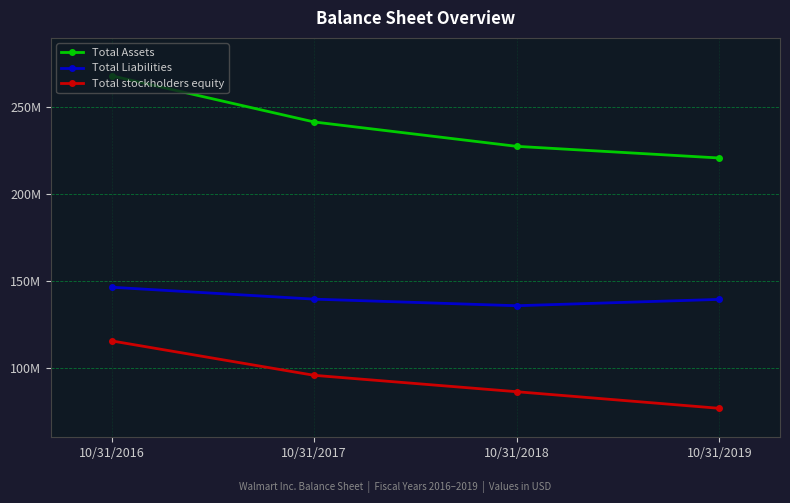

What is the difference between the Total Liabilities values at 10/31/2016 and 10/31/2019?

7000000